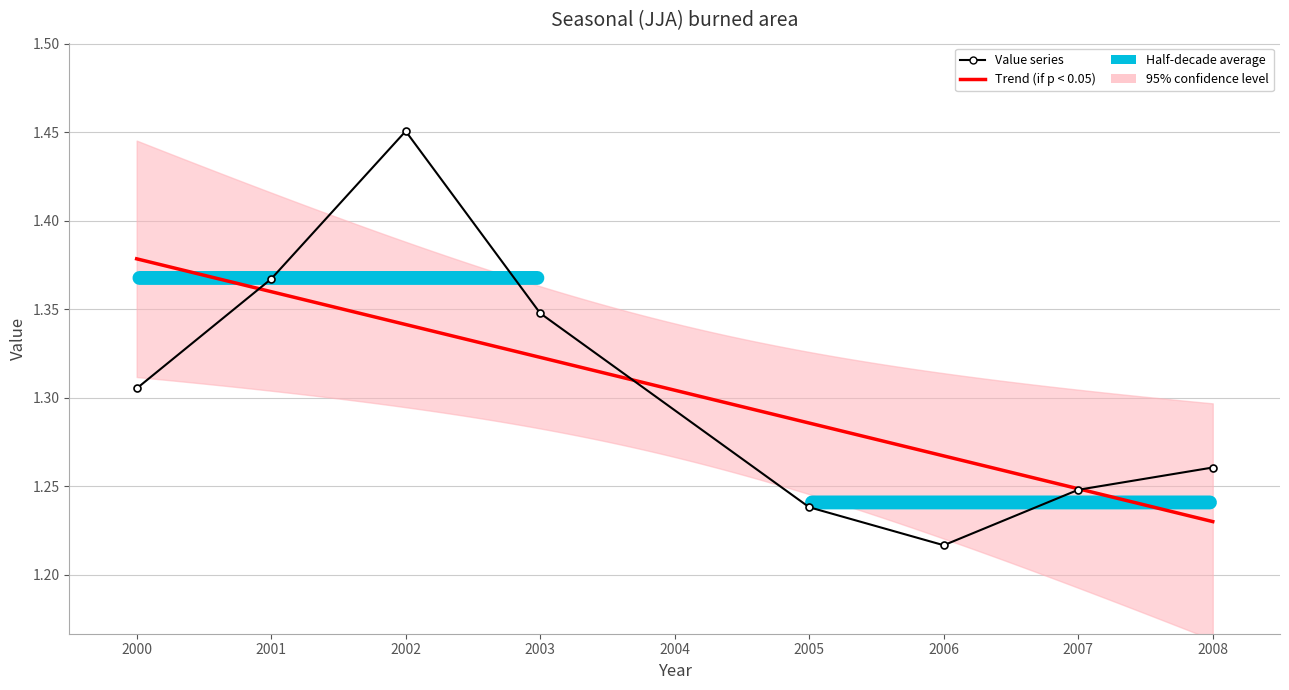

What is the average value?

1.3